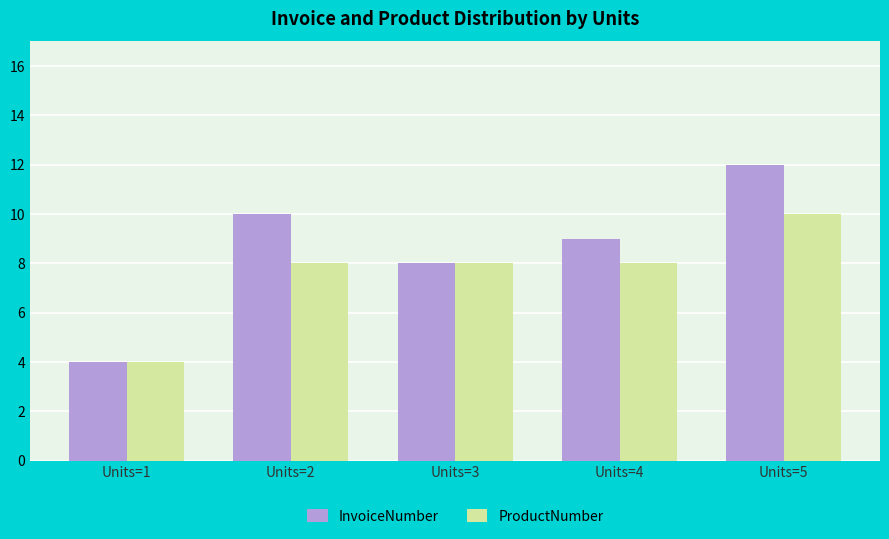

What is the value of the InvoiceNumber bar at the 3rd from the left?

8